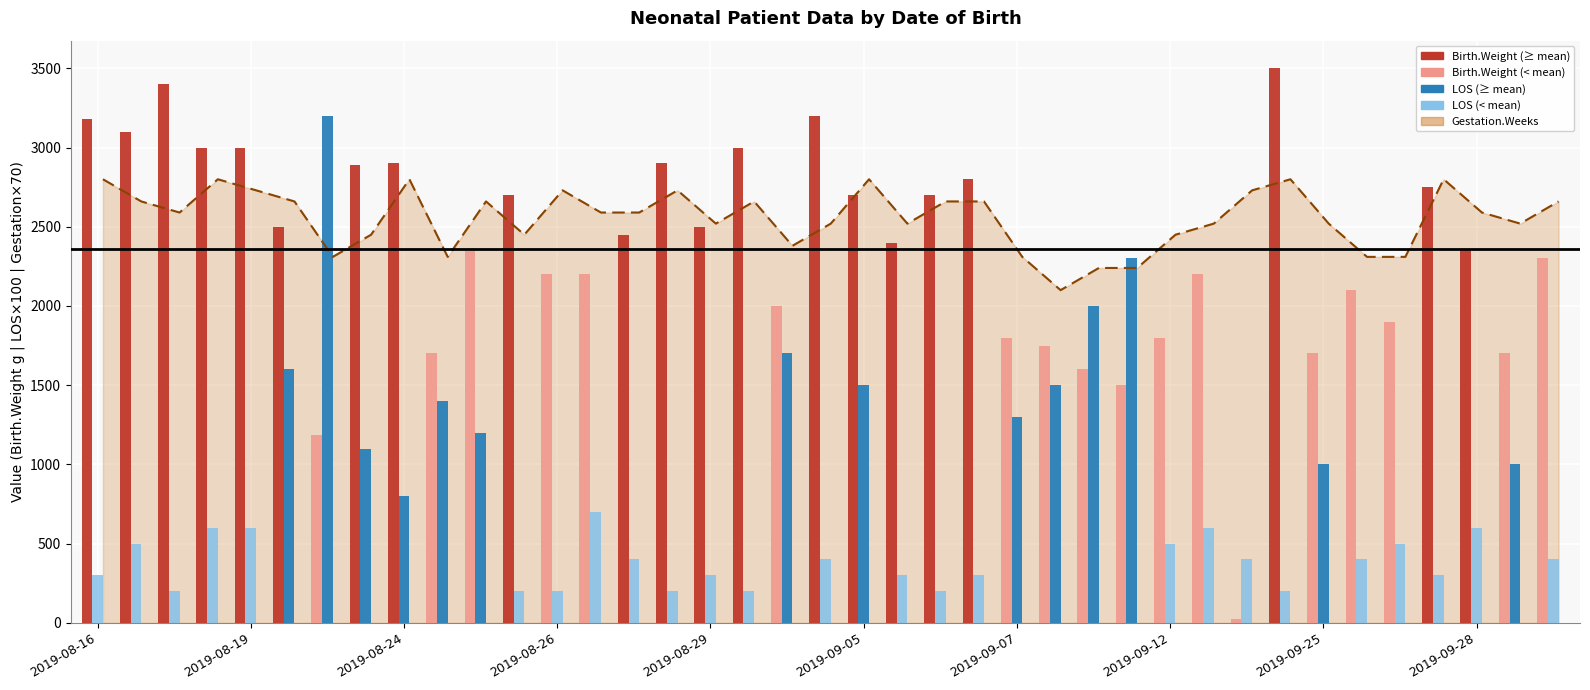

Are the bars horizontal?

No